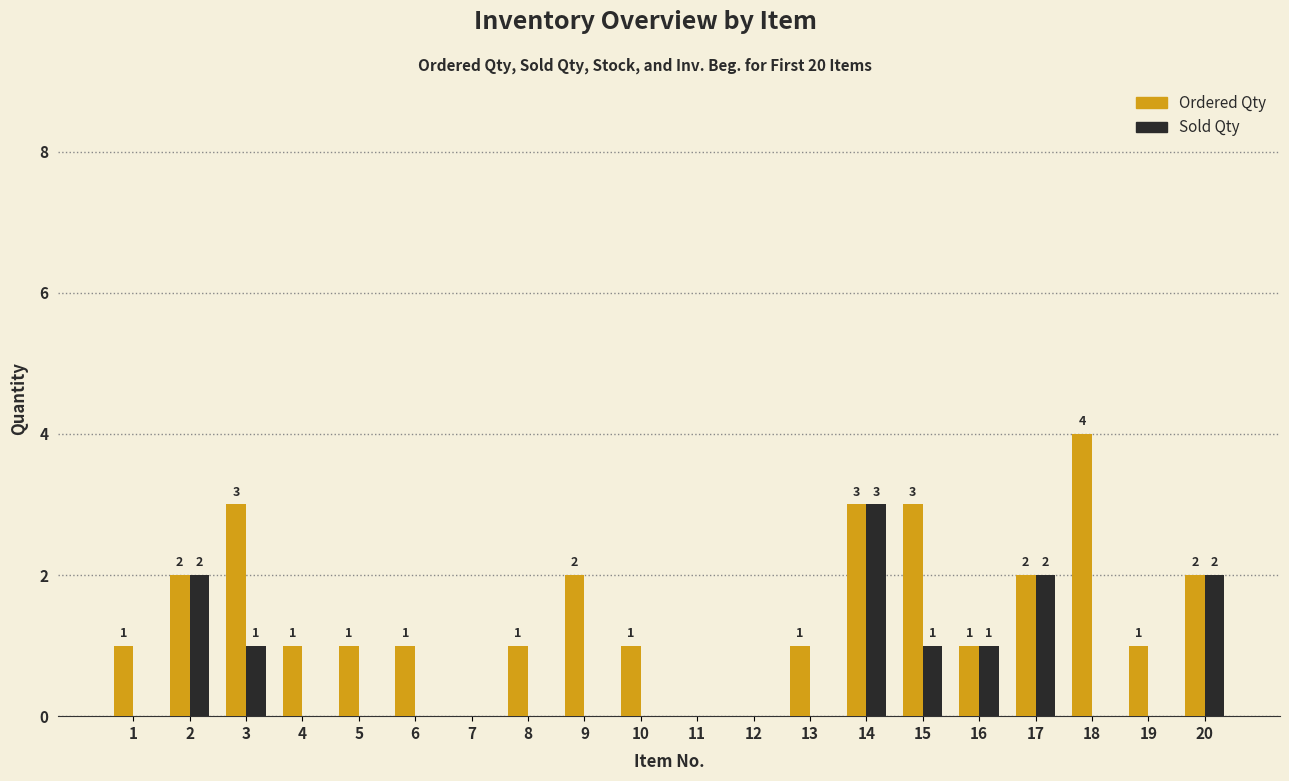

Are the bars horizontal?

No